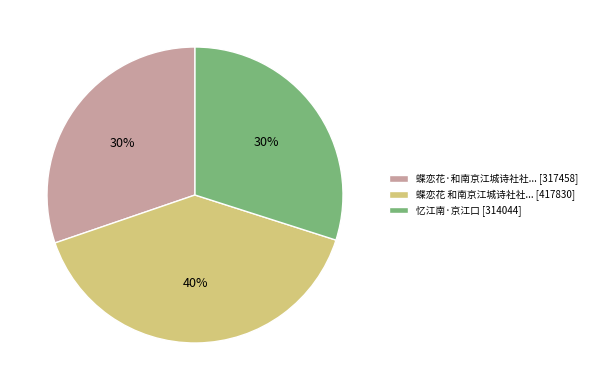

Combined, do 蝶恋花·和南京江城诗社社... [317458] and 忆江南·京江口 [314044] account for over 50%?

Yes